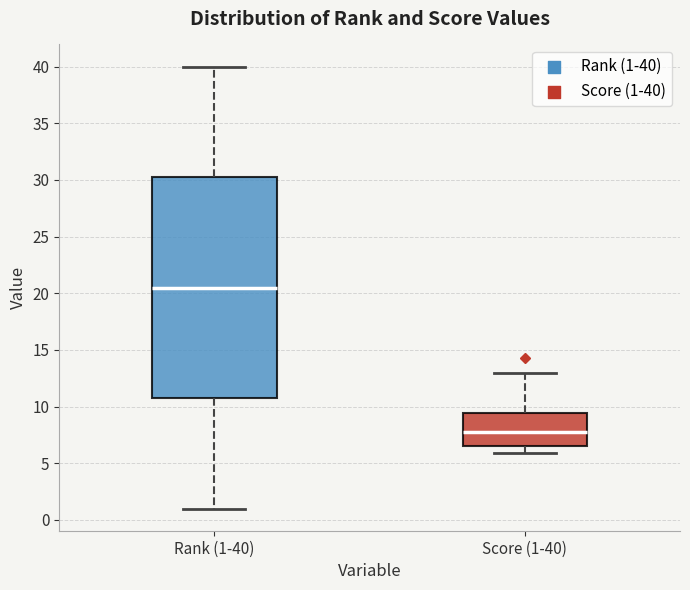

Reading left to right, read every box against the y-axis: the position of its median line, the range the box covers, and the ends of its whiskers. The values are not printed on the chart, so give them approximately, as read against the axis.

Rank (1-40): median 20.5, box 11.0 to 30.5, whiskers 1.0 to 40.0
Score (1-40): median 7.5, box 6.5 to 9.5, whiskers 6.0 to 13.0